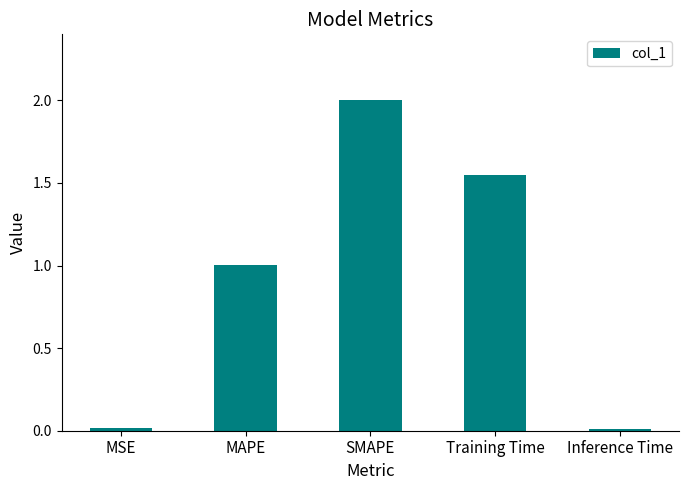

At which label does the data first exceed 1?

MAPE